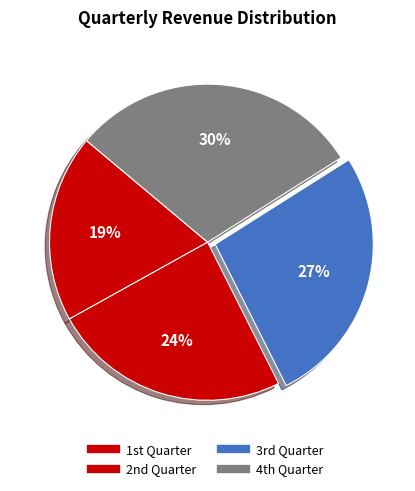

What is the largest slice in the pie chart?

4th Quarter